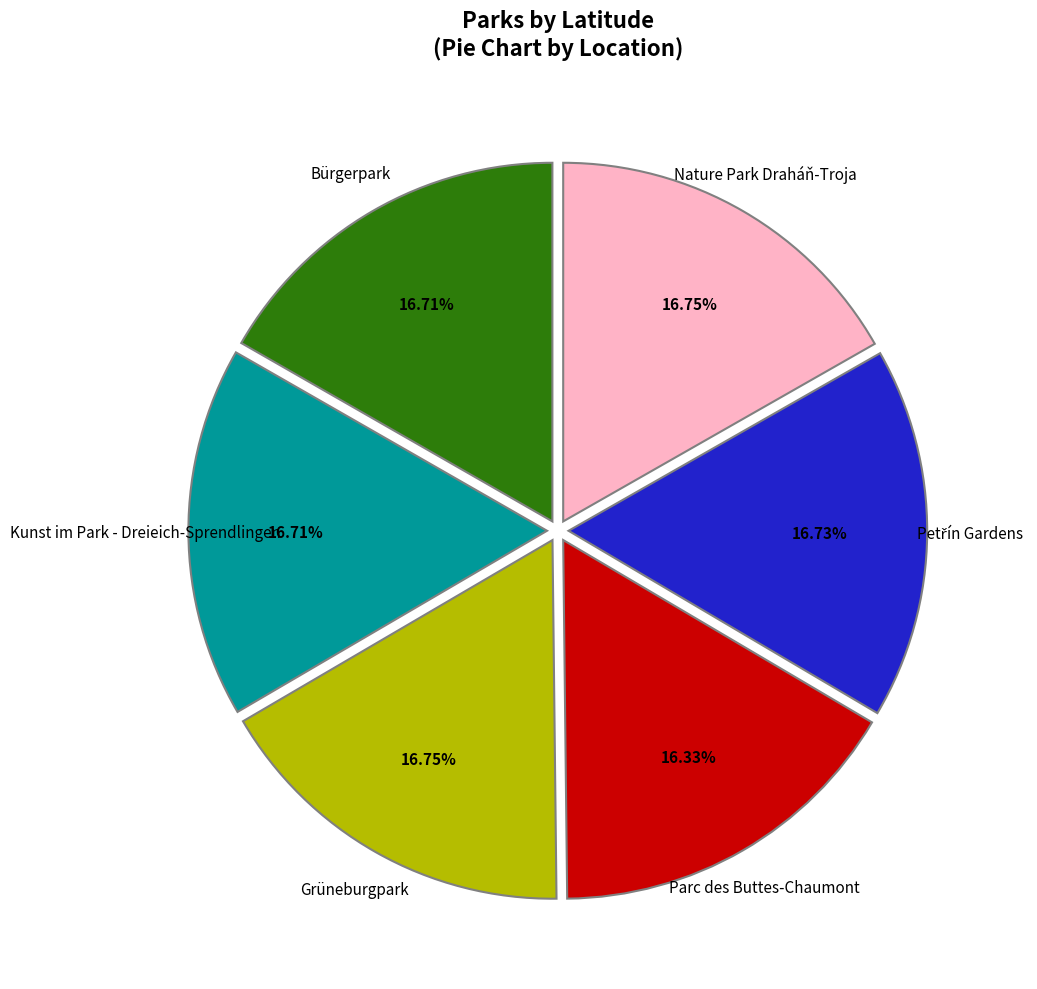

Does any single category account for the majority?

No